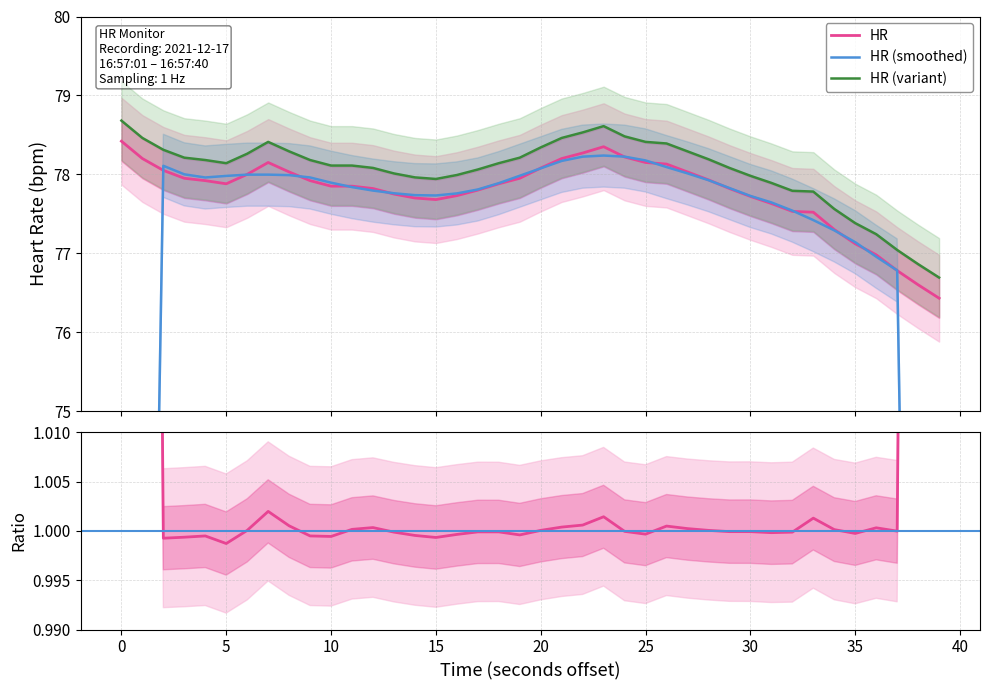

The value at 16 is 51.8. True or false?

False